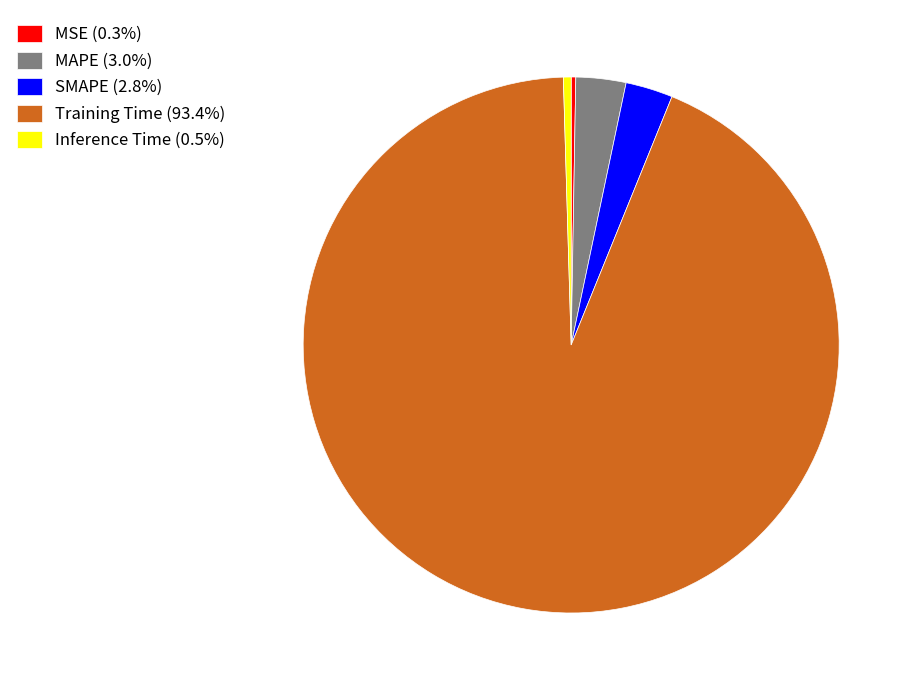

Does any single category account for the majority?

Yes